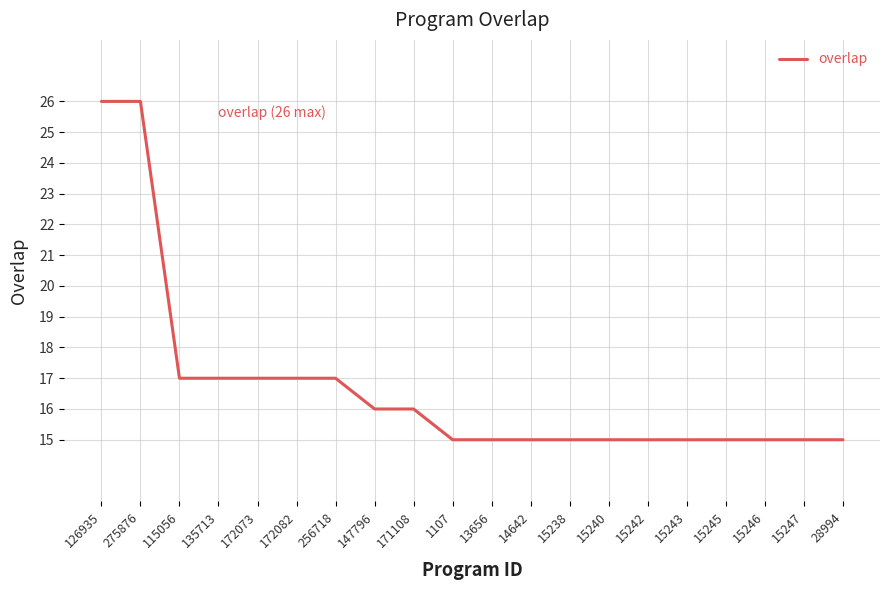

What is the difference between the second highest and second lowest values?

11